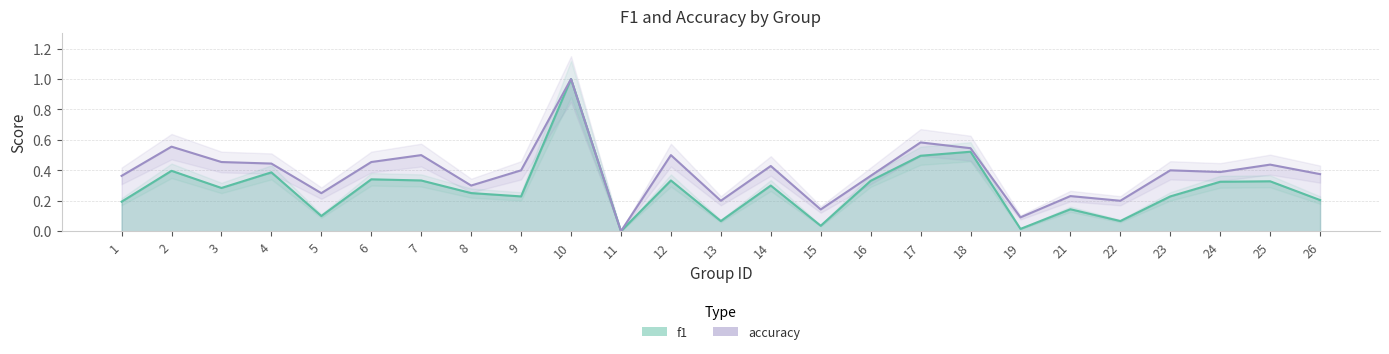

List the series in order of their peak value, lowest first.

f1, accuracy